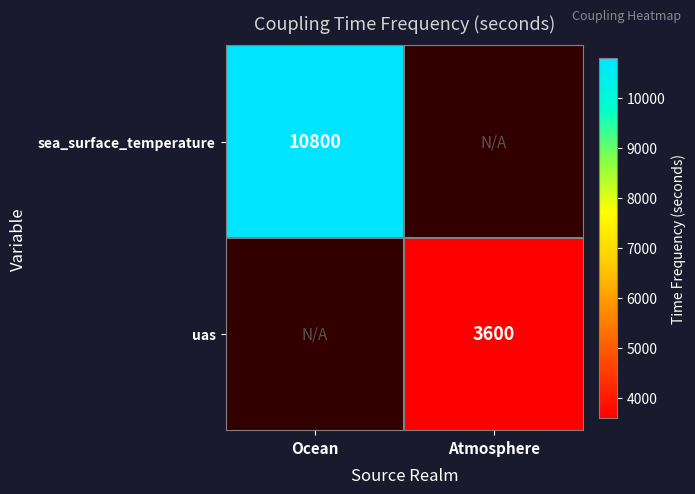

True or false: sea_surface_temperature has a value of 10800 at Ocean.

True